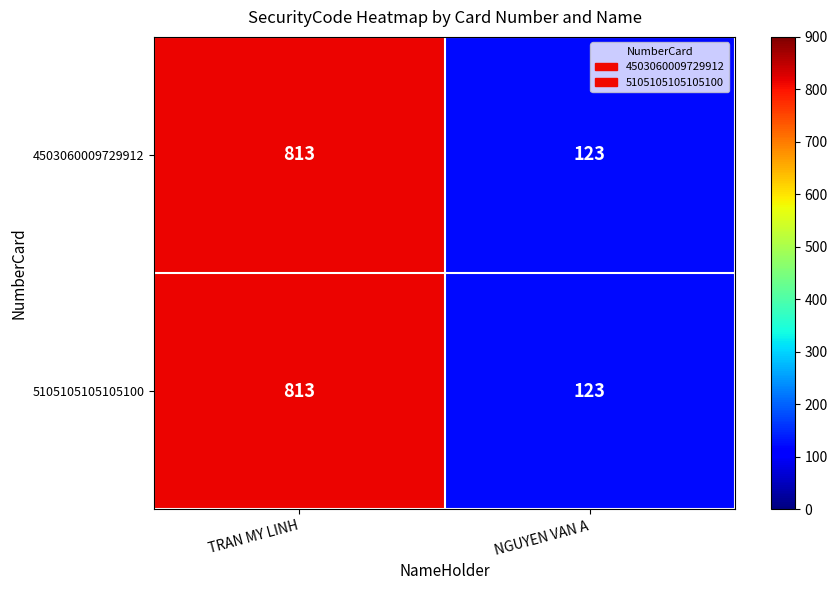

Read the 4503060009729912 value at NGUYEN VAN A, to the nearest 100.

100